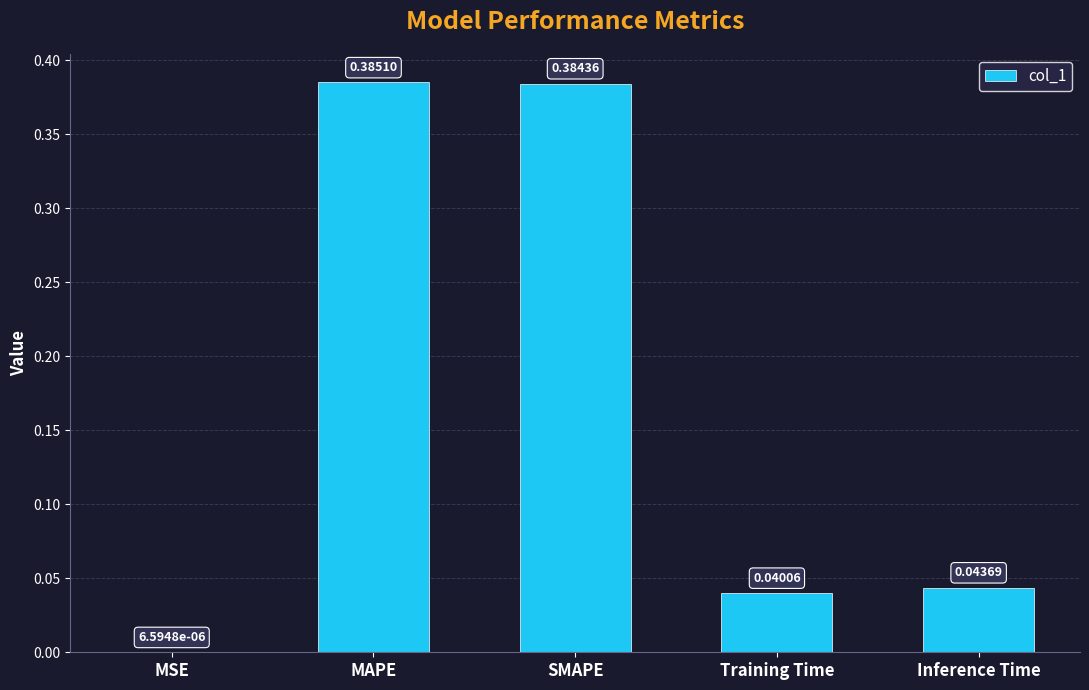

Which has a higher value, MSE or SMAPE?

SMAPE